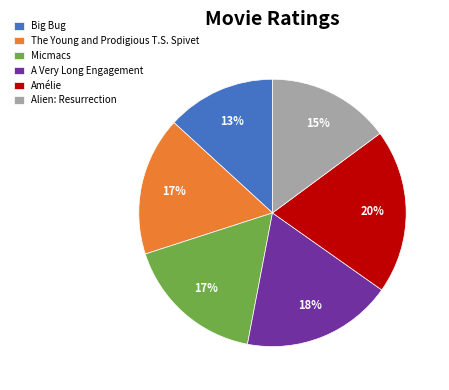

How many segments does this pie chart have?

6